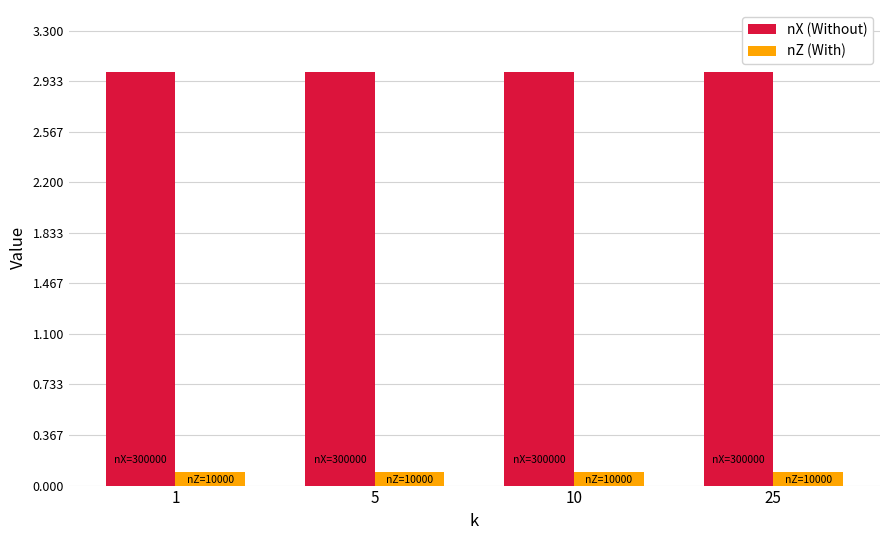

Reading left to right, transcribe all the data shown in this chart.

nX: 1=300000	5=300000	10=300000	25=300000
nZ: 1=10000	5=10000	10=10000	25=10000